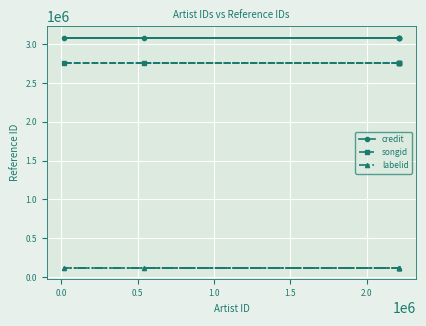

Which series has the largest range (max minus min)?

credit